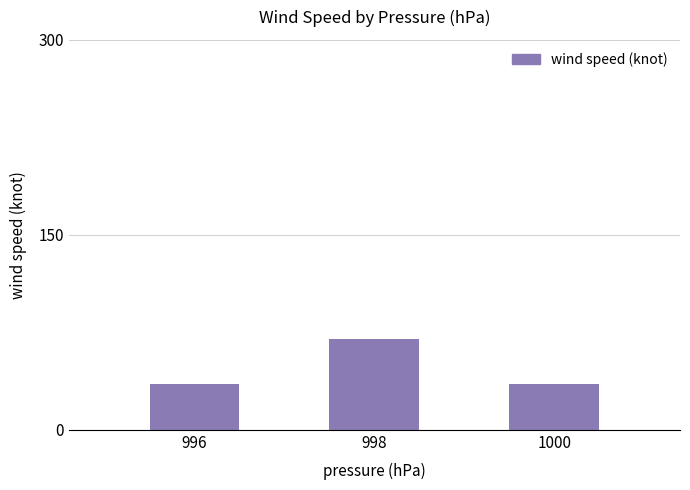

What is the maximum value shown in the chart?

70